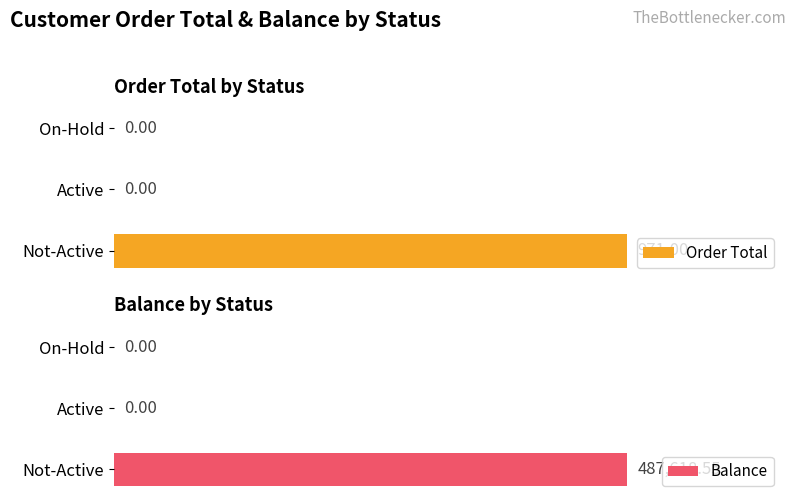

How many groups of bars are there?

3